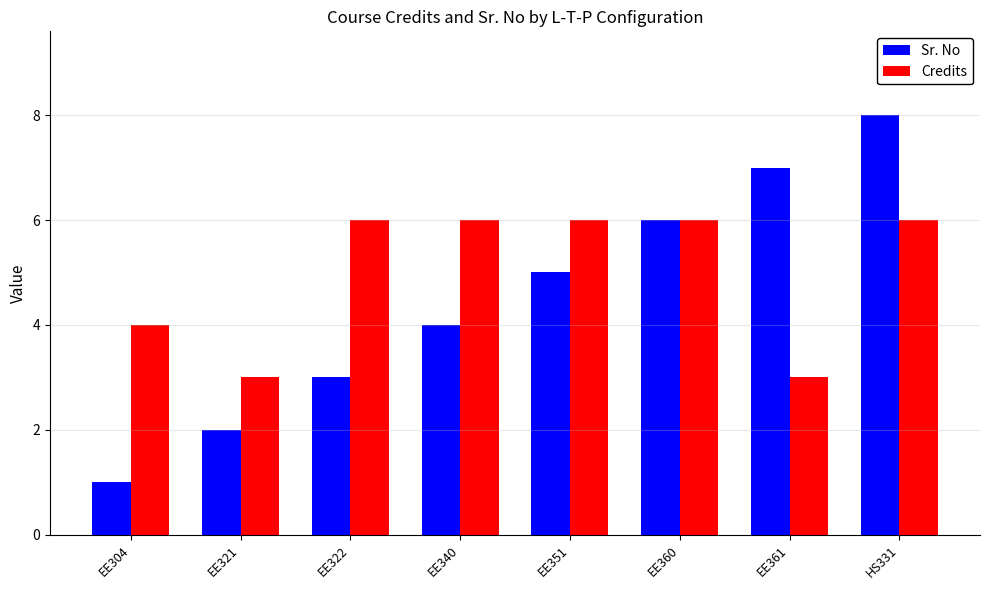

What is the lowest value of the Sr. No series?

1